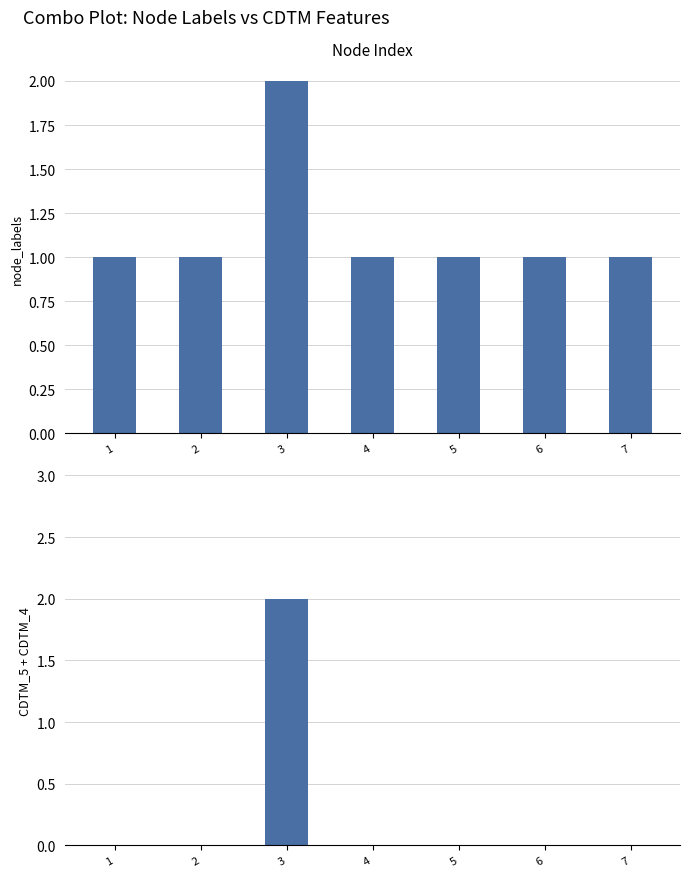

What is the difference between the highest and lowest values at 1?

1